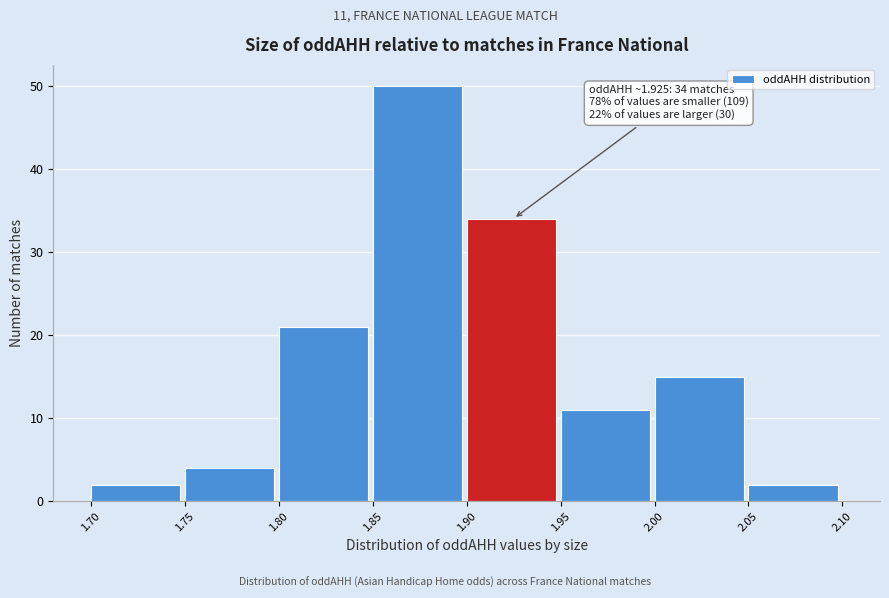

Which range on the x-axis has the tallest bar?

1.85 to 1.90